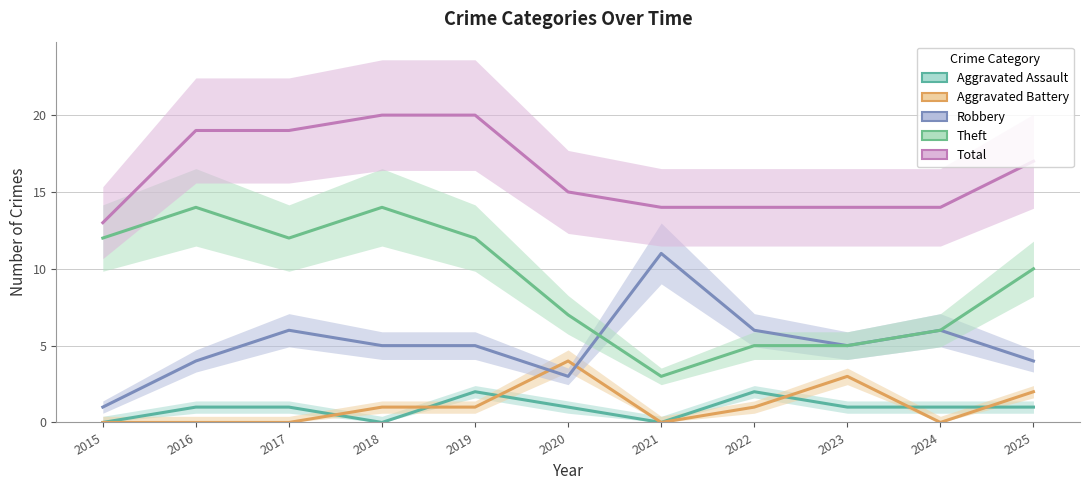

True or false: Theft and Aggravated Assault cross at least once.

False